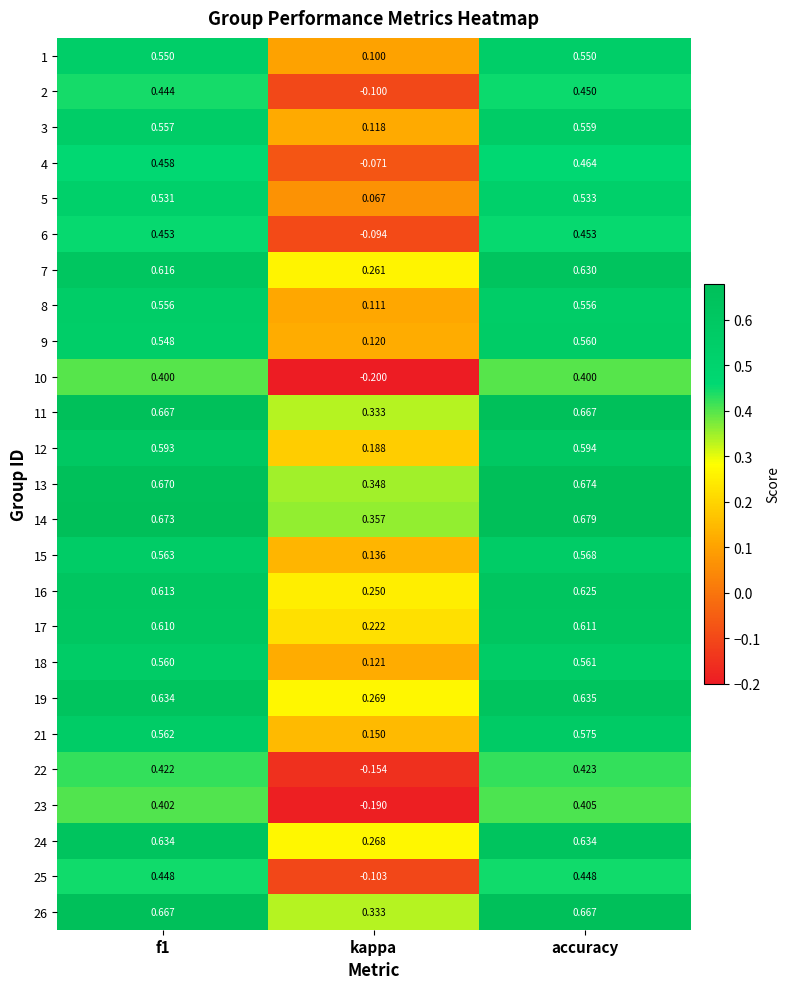

Where is 3 nearest to the value 0?

kappa